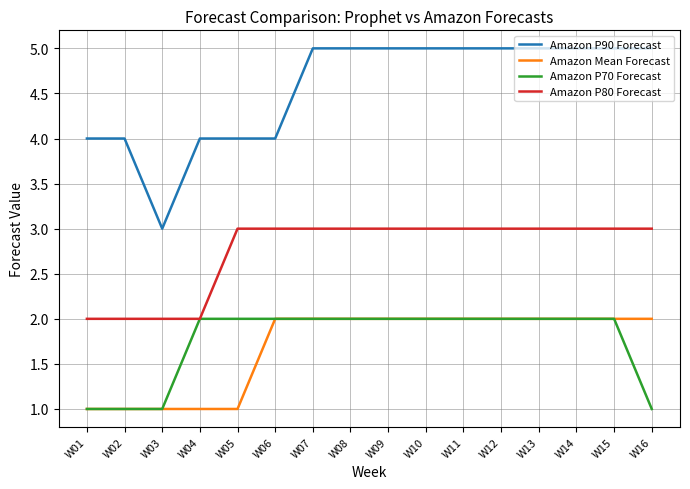

The value of Amazon P70 Forecast at W09 is 2. True or false?

True